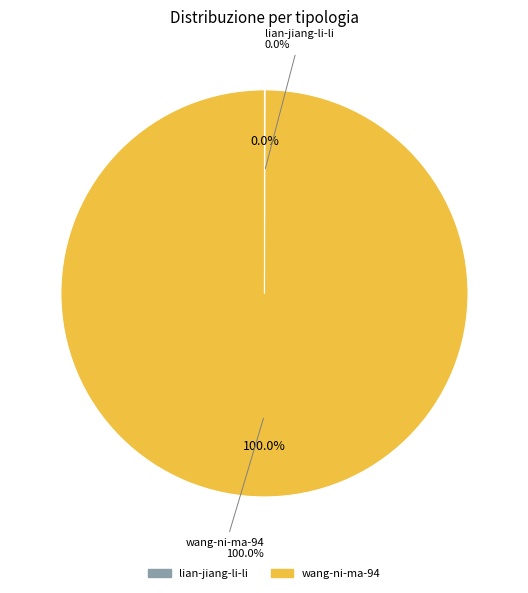

Between lian-jiang-li-li and wang-ni-ma-94, which is larger?

wang-ni-ma-94